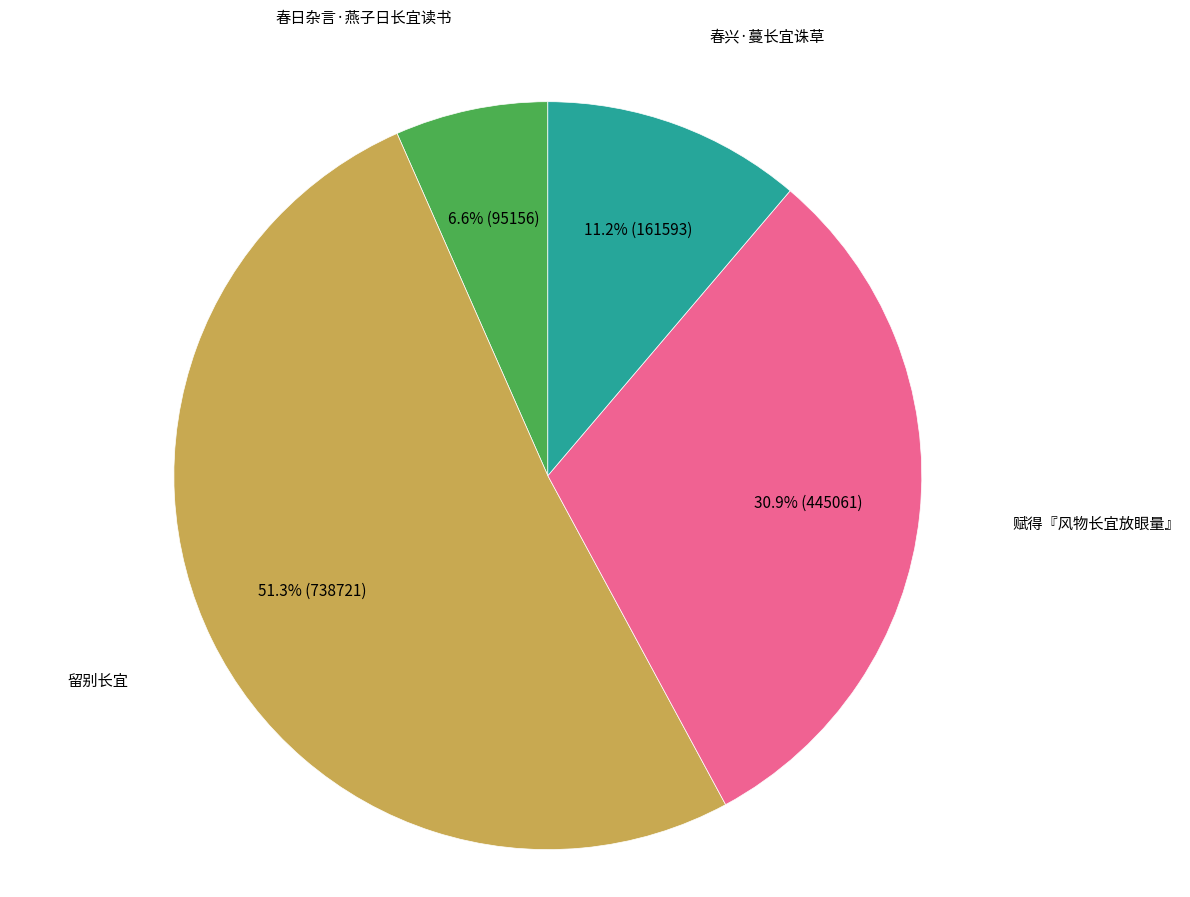

How many segments does this pie chart have?

4